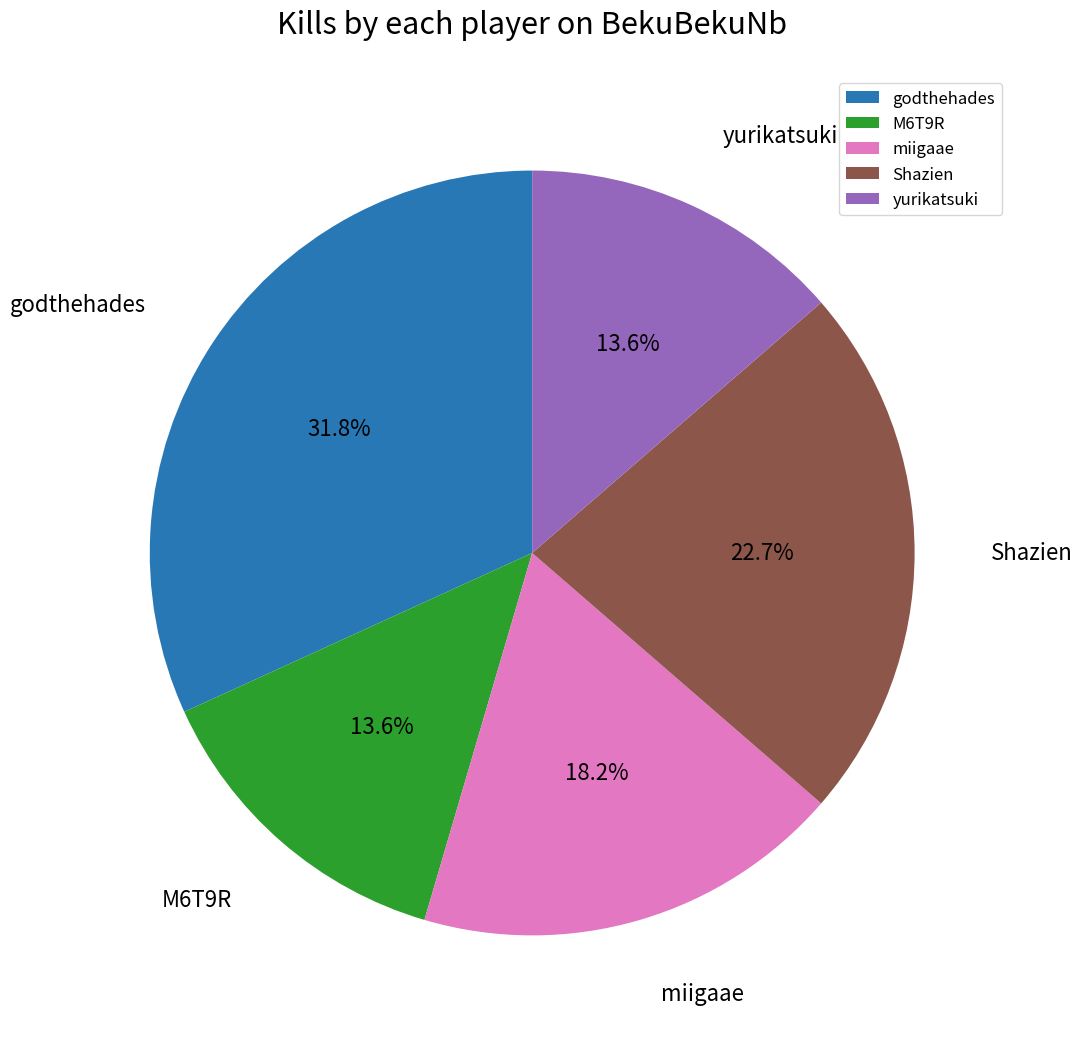

What is the ratio of the value at yurikatsuki to the value at M6T9R?

1.0